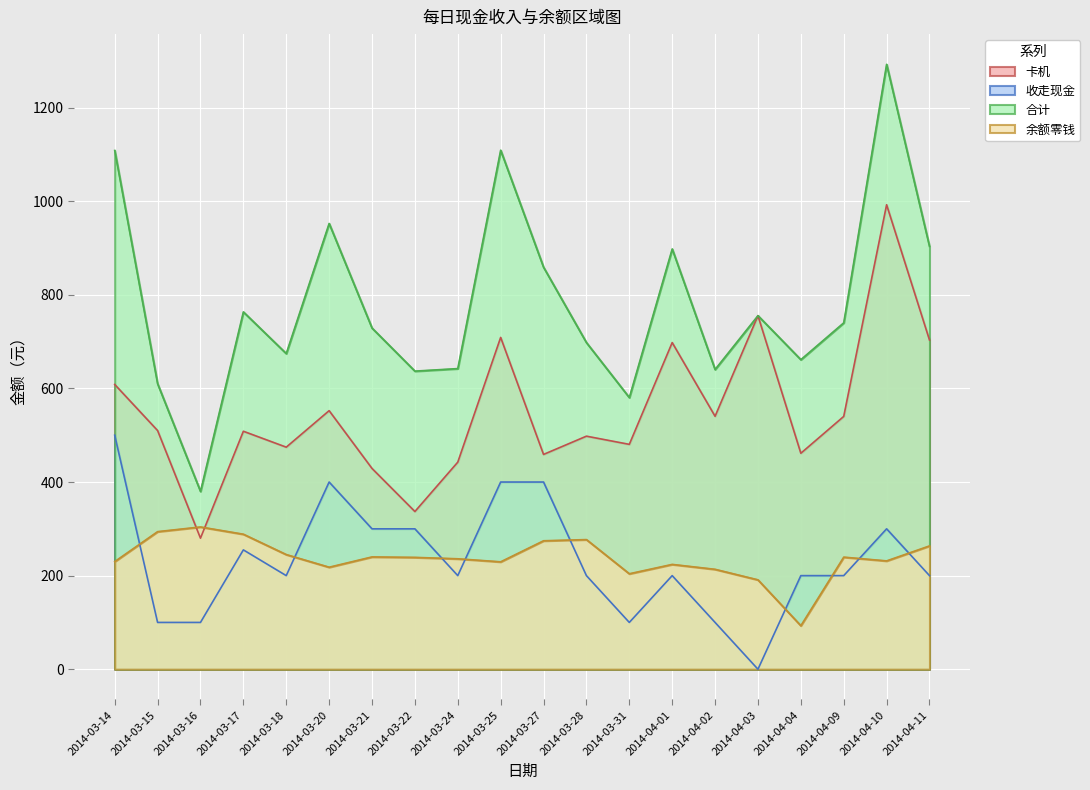

What is the total value across all series at 2014-04-01?

2020.0